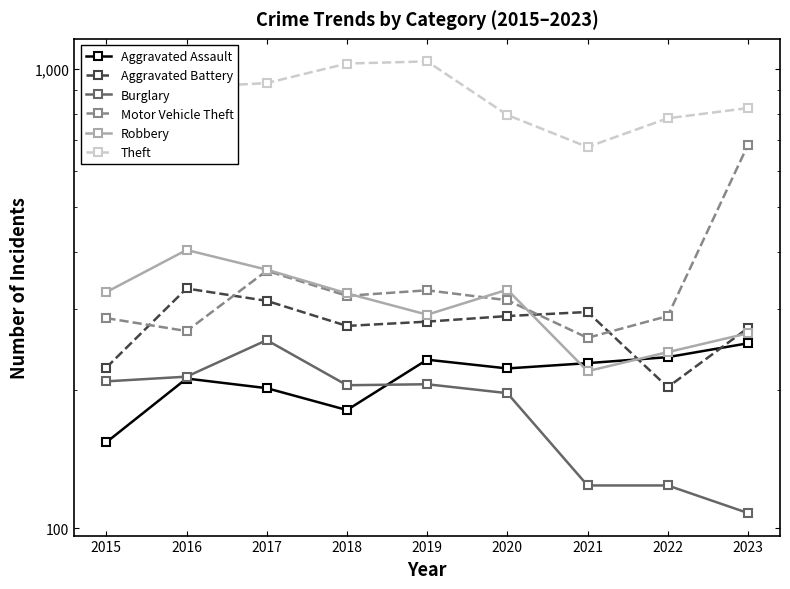

True or false: Theft and Burglary intersect in this chart.

False